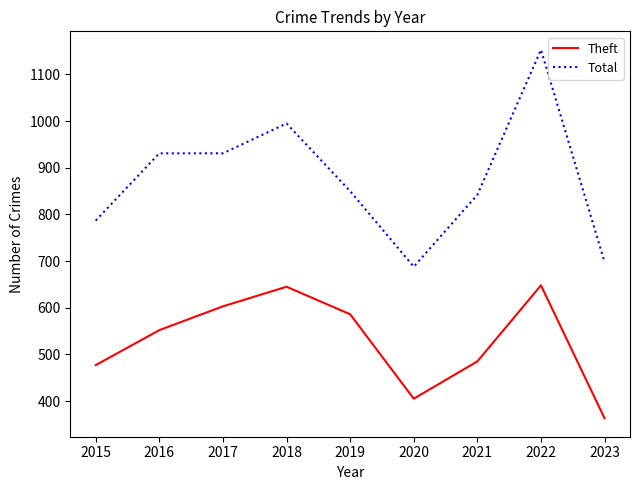

What is the average value of the Theft series?

529